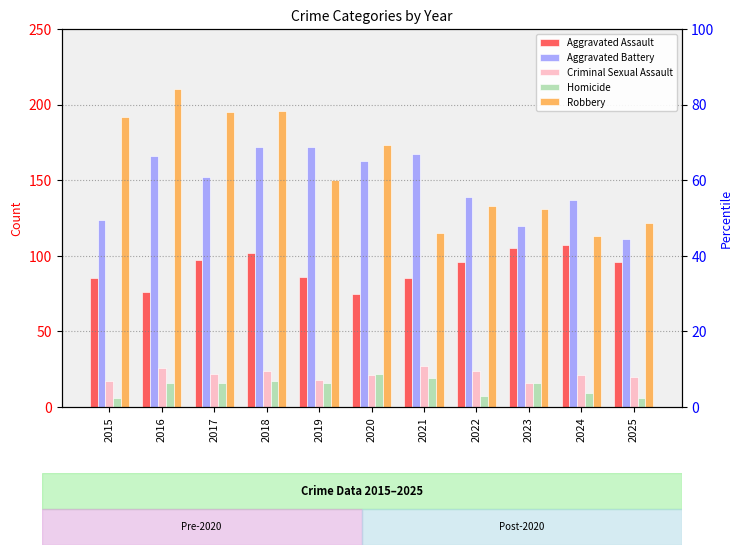

Count the number of categories in the chart.

11